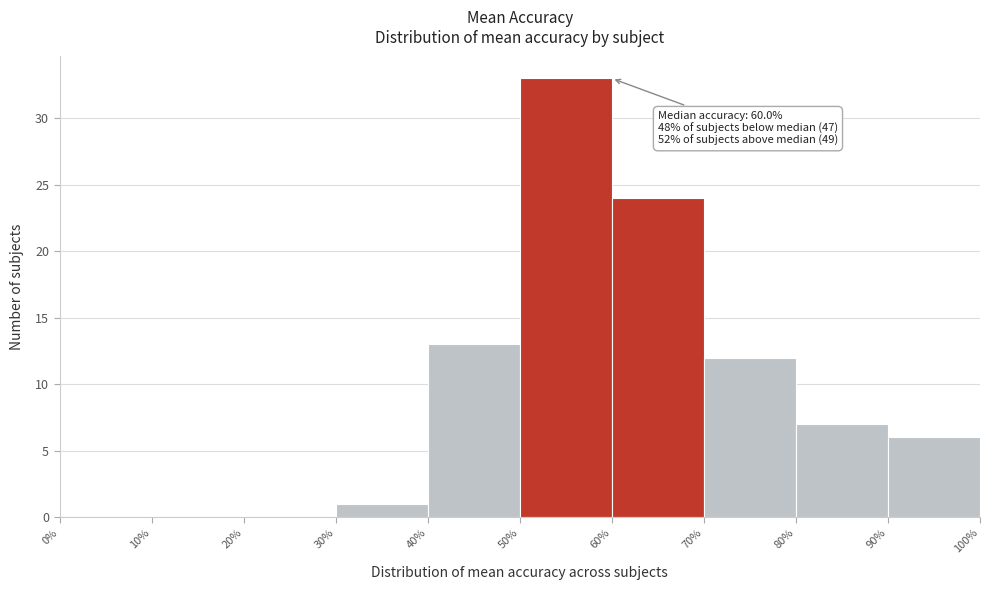

Which range on the x-axis has the tallest bar?

50% to 60%